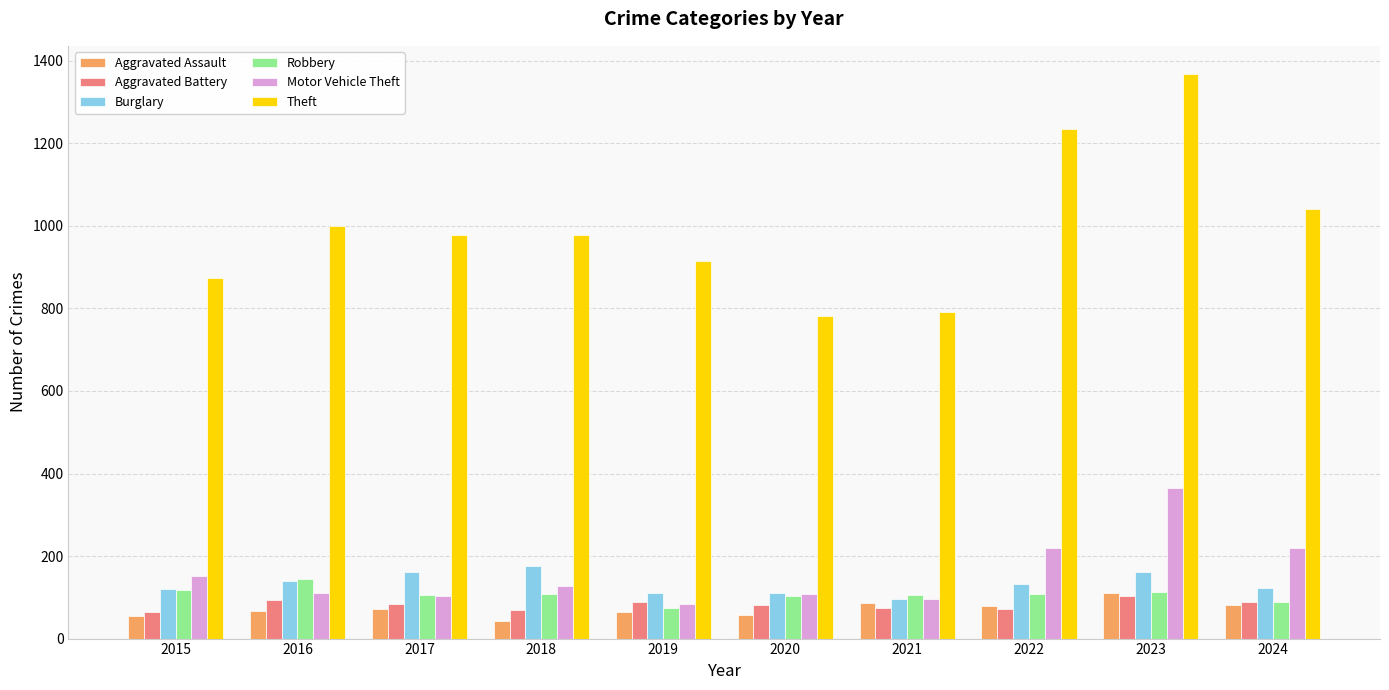

Which series changed the most between 2015 and 2021?

Theft